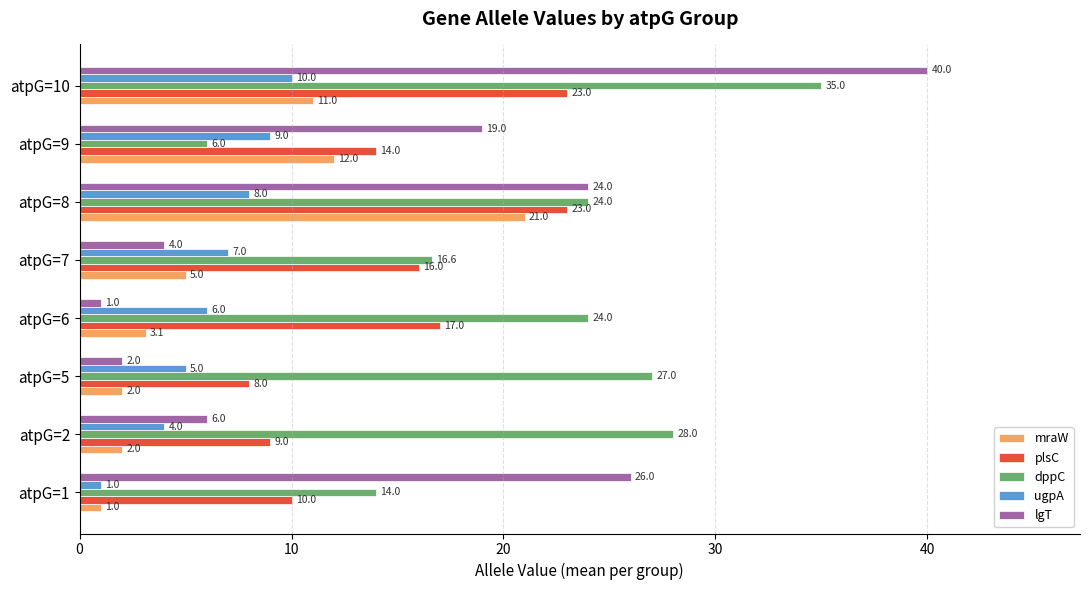

What is the sum of all plsC values?

120.0